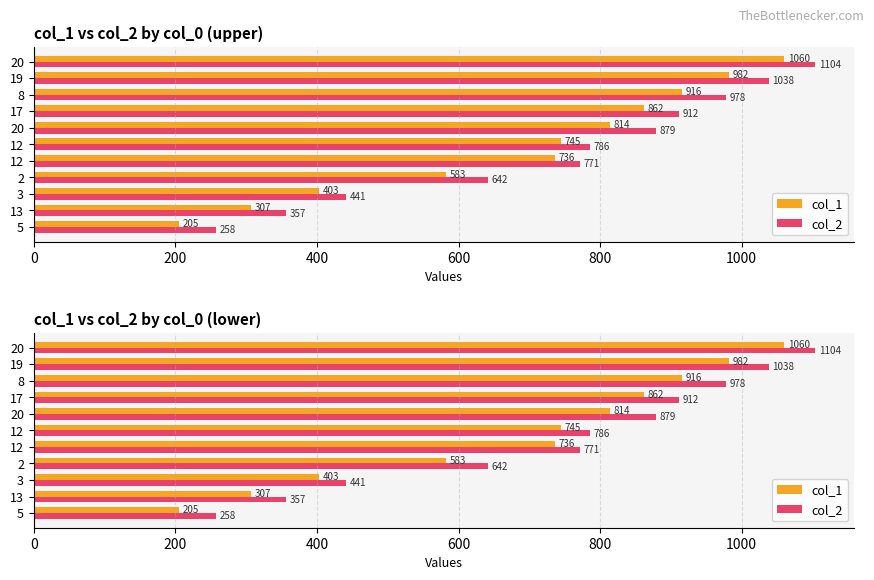

Which series has the largest total across all categories?

col_2